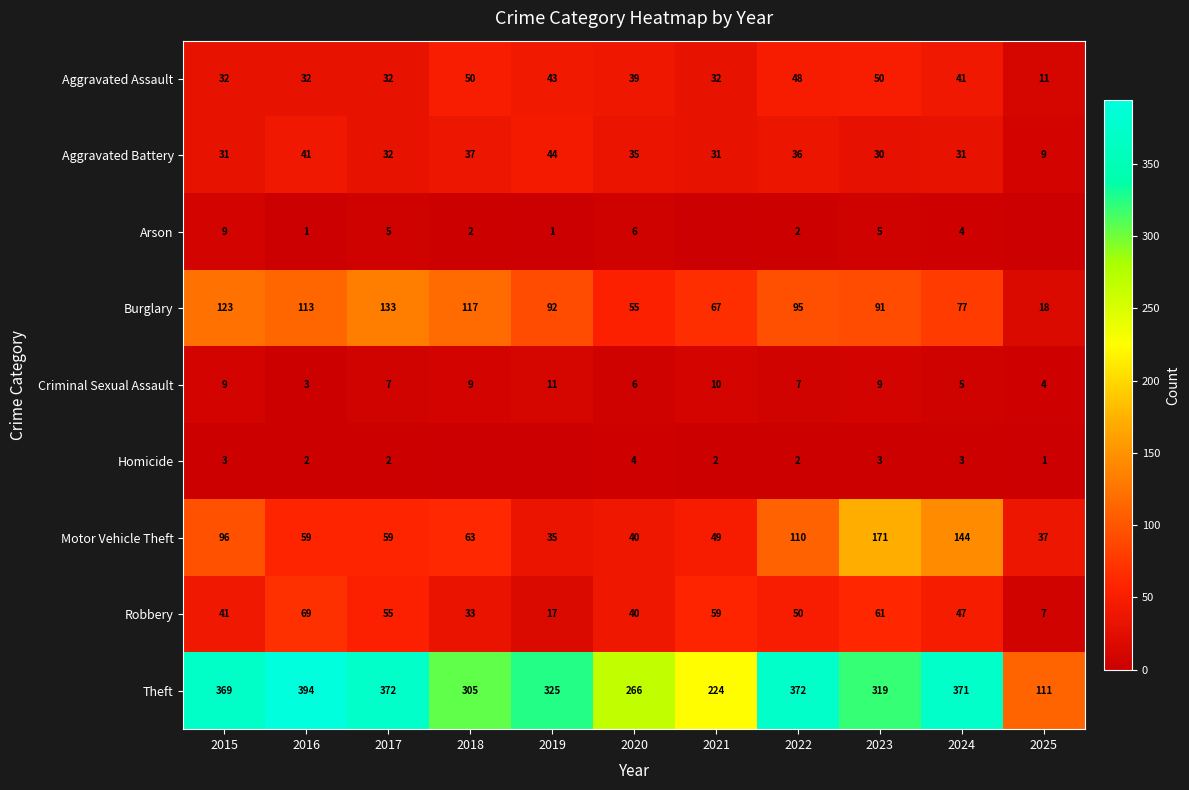

At which label does Robbery reach its minimum?

2025